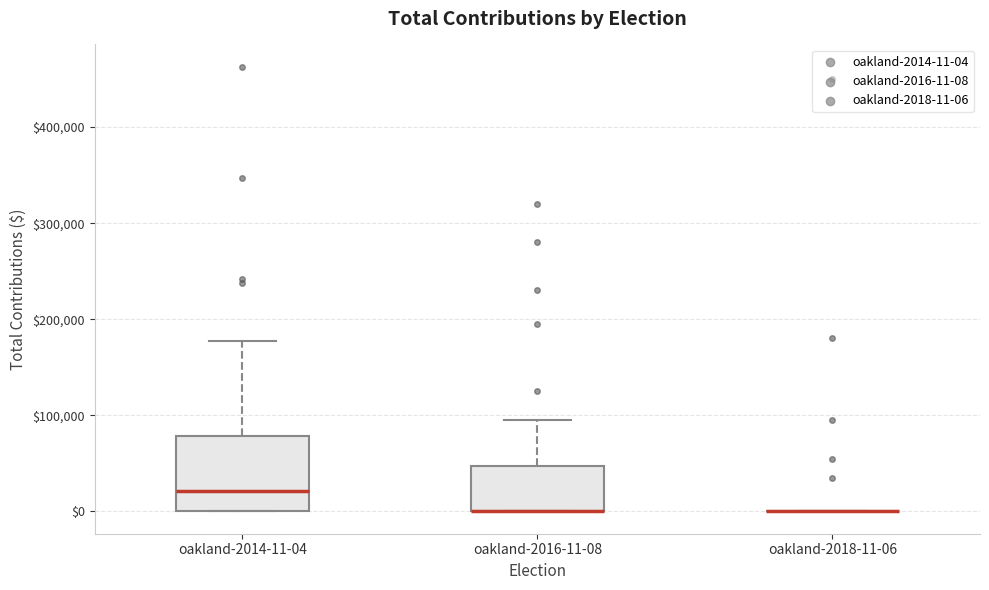

Reading left to right, transcribe this box plot: for each box, give where its median line is, the range the box spans, and where its two whiskers end, as read against the y-axis. The values are not printed on the chart, so give them approximately, as read against the axis.

oakland-2014-11-04: median 20000, box 0 to 80000, whiskers 0 to 180000
oakland-2016-11-08: median 0 (drawn on the box's lower edge), box 0 to 50000, whiskers 0 to 100000
oakland-2018-11-06: box collapsed to a line at 0, whiskers 0 to 0